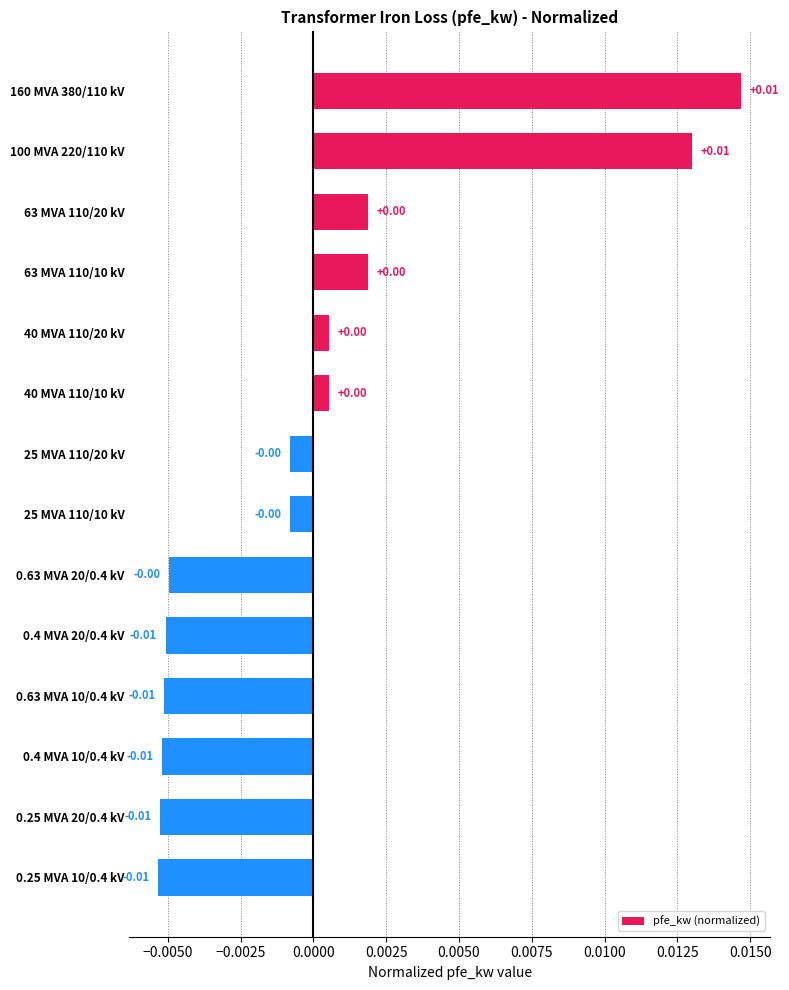

How many bars are there in total?

14